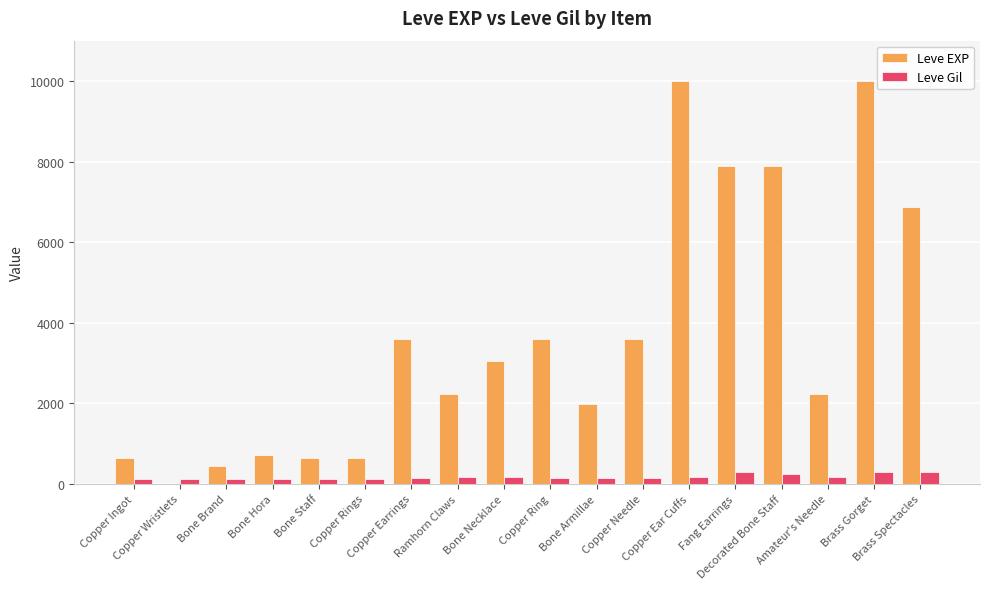

What is the sum of all Leve Gil values?

3029